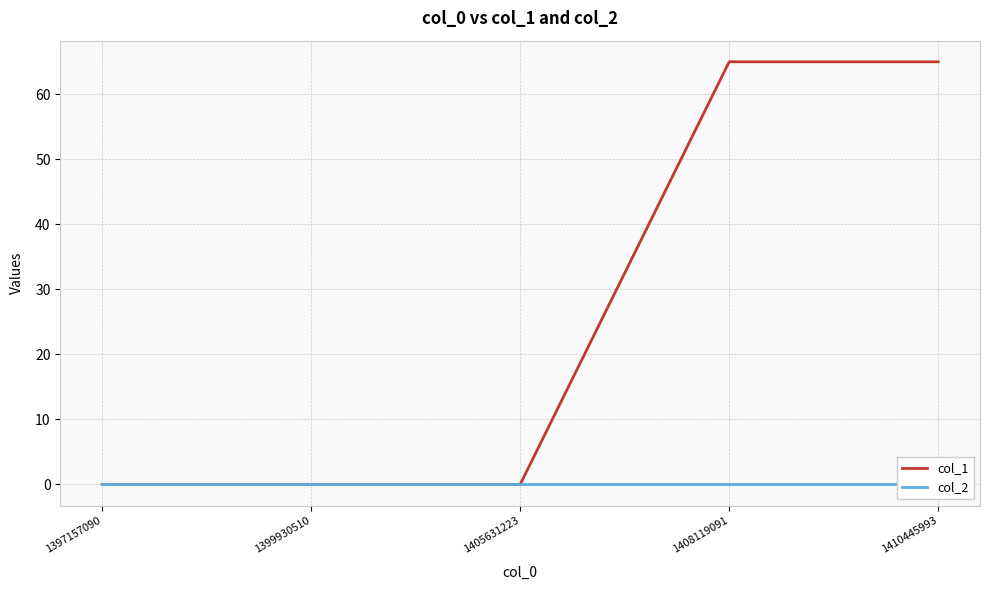

True or false: col_2 has a value of 0 at 1397157090.

True